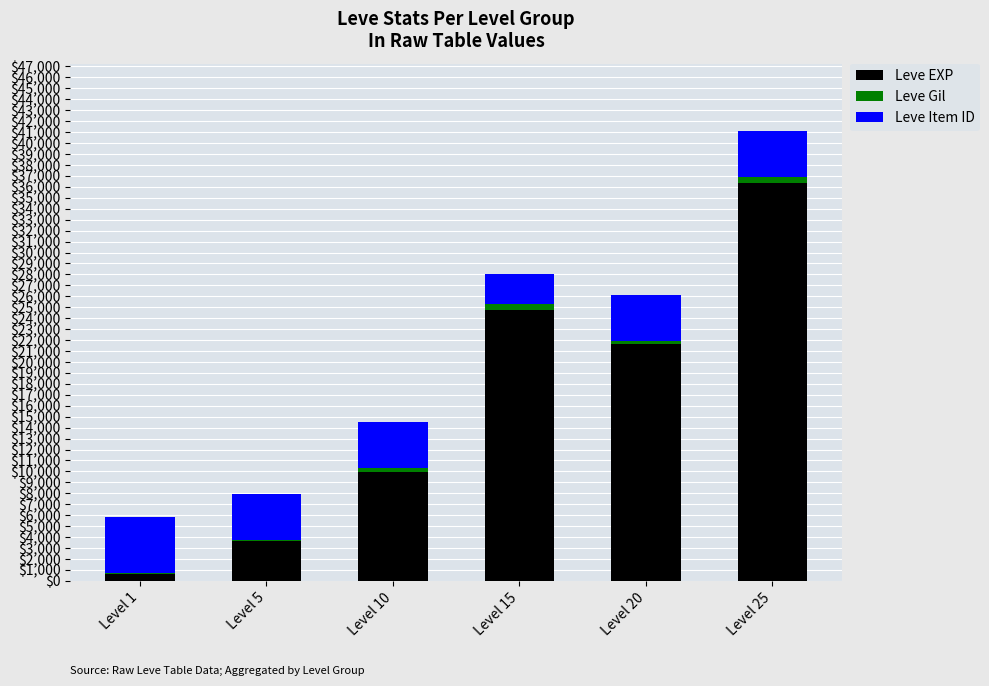

At which category is the sum across all series the highest?

Level 25